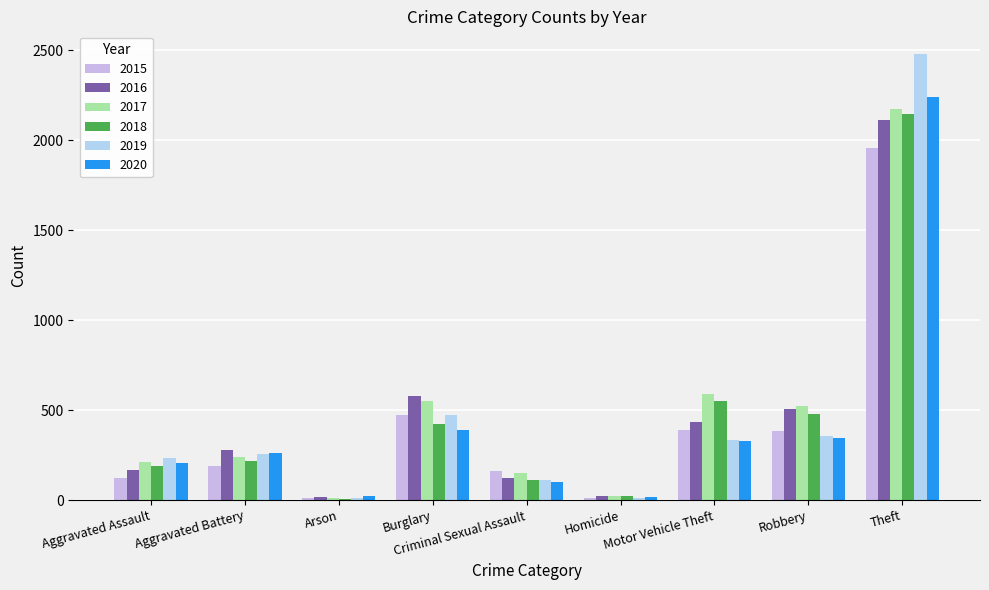

Where does the 2017 series first go above 241?

Burglary